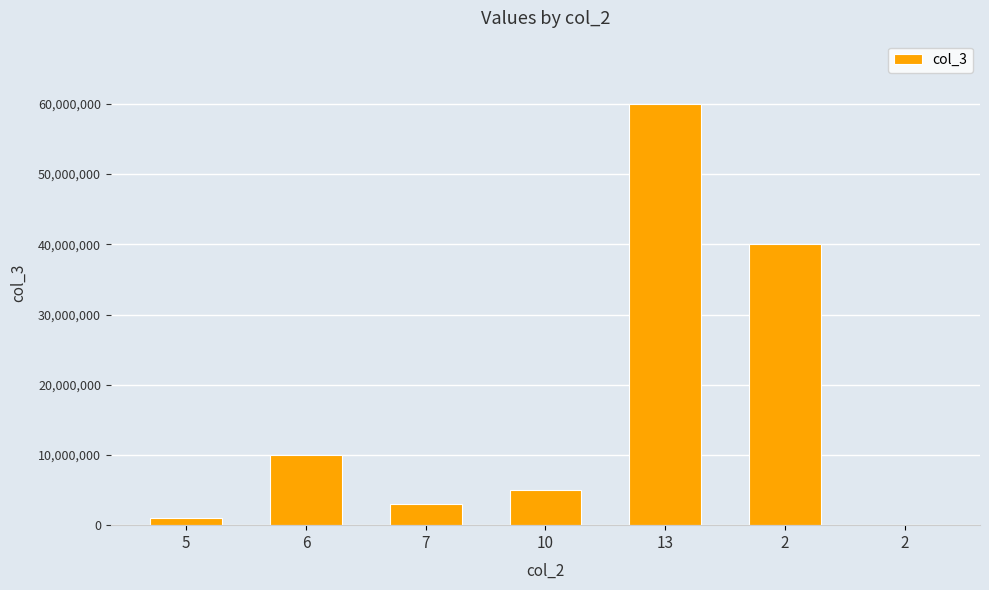

Count the number of categories in the chart.

7